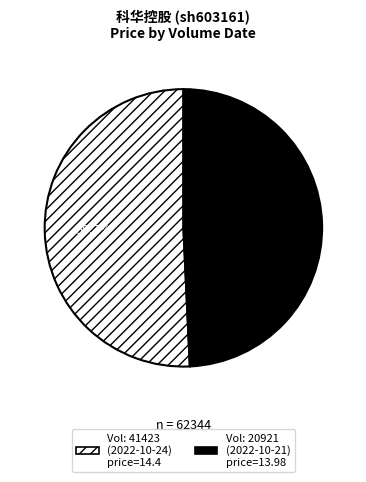

Is there a majority slice in this chart?

Yes